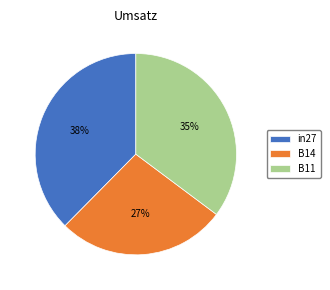

True or false: B14 accounts for 18% of the total.

False